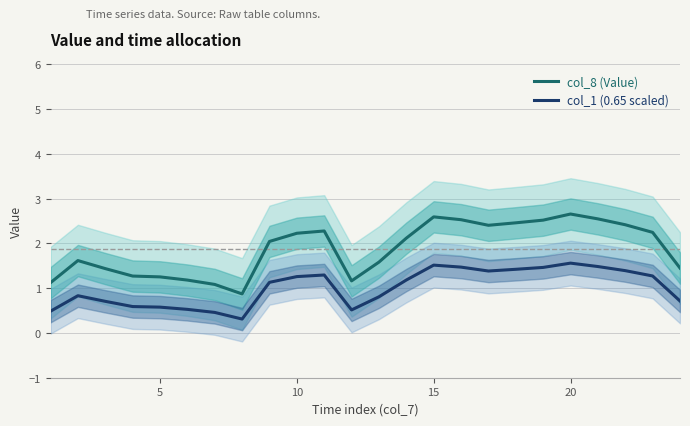

What is the difference between the highest and lowest values at 0?

0.6